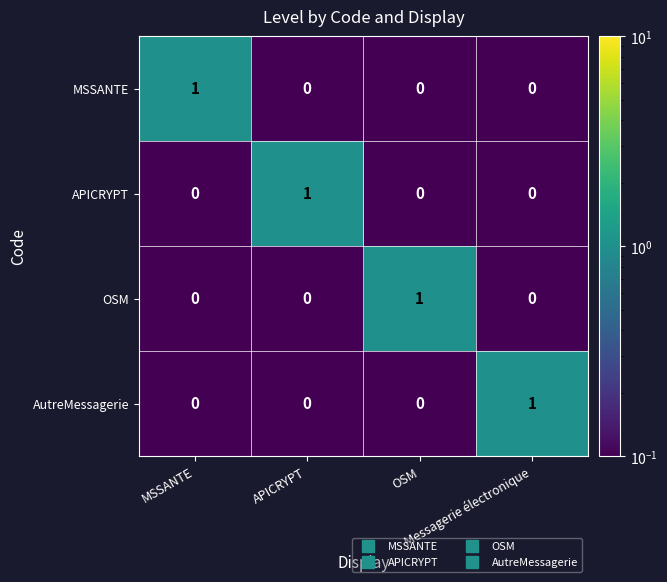

At how many categories does at least one series exceed 0?

4